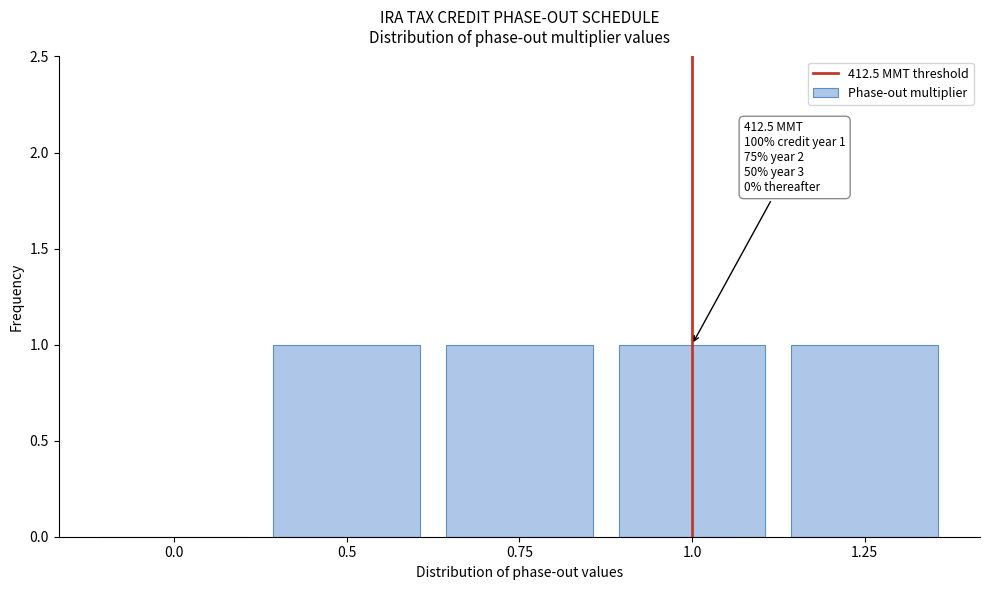

Reading left to right, transcribe all the data shown in this chart.

0.0=0	0.5=1	0.75=1	1.0=1	1.25=1